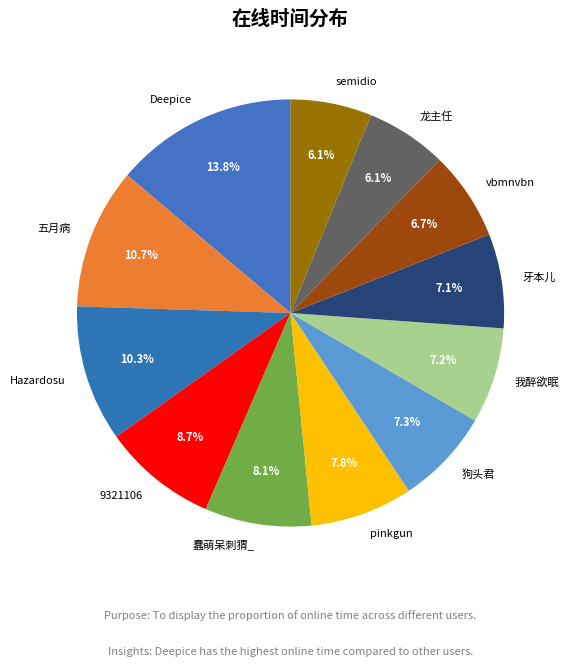

To the nearest percent, what is the average slice percentage?

8%